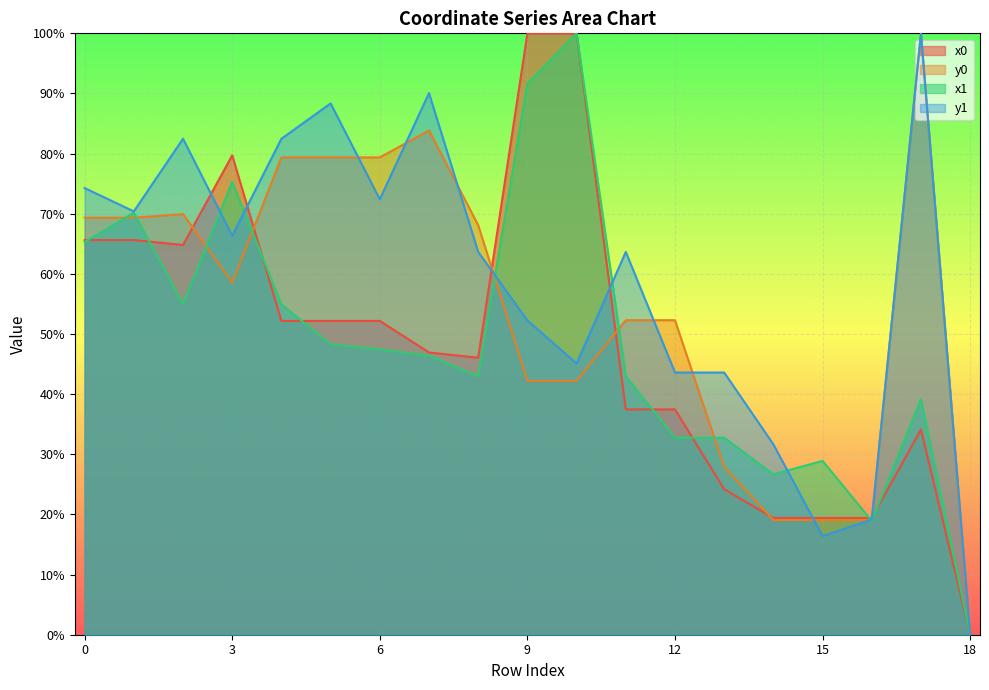

At which category is the sum across all series the highest?

10